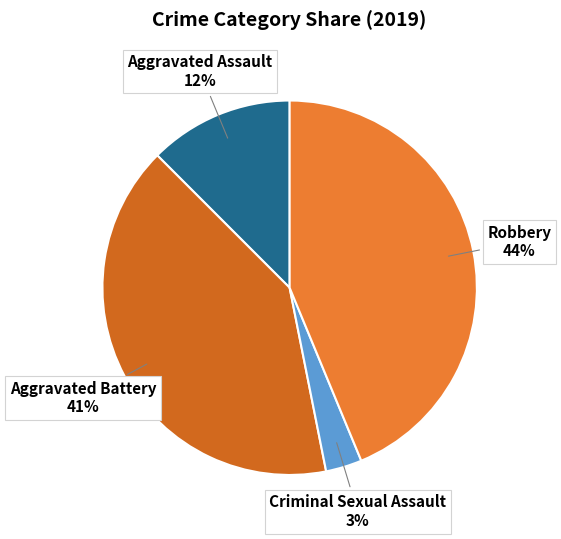

What is the ratio of the value at Robbery to the value at Aggravated Battery?

1.1